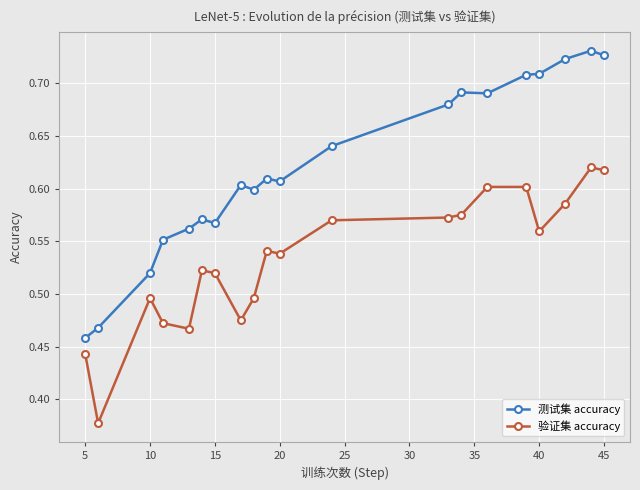

At how many categories does at least one series exceed 0?

20